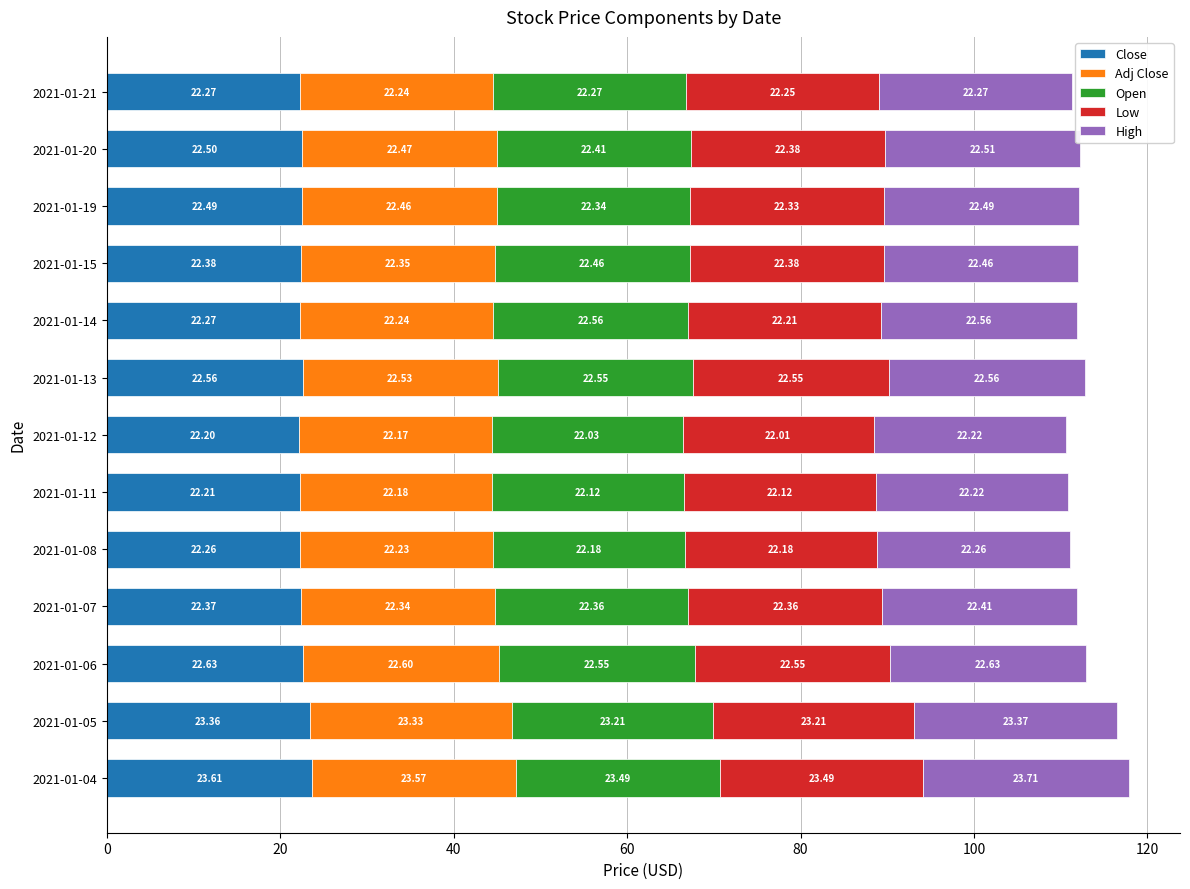

At which category is the sum across all series the highest?

2021-01-04